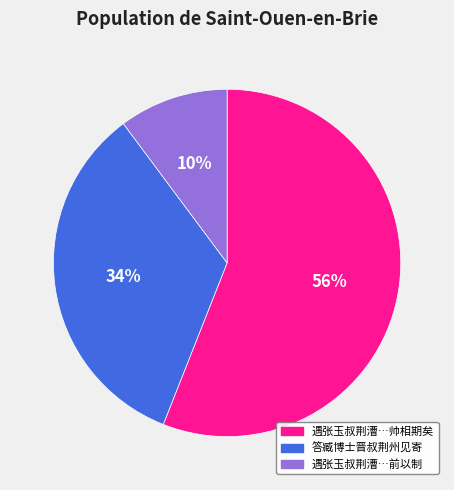

How many slices are in this pie chart?

3